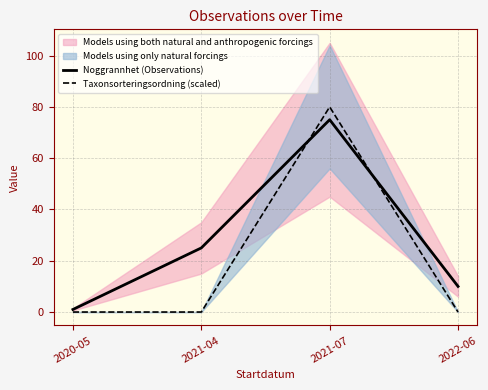

True or false: Taxonsorteringsordning (scaled) has more than 2 points higher than both neighbors.

False